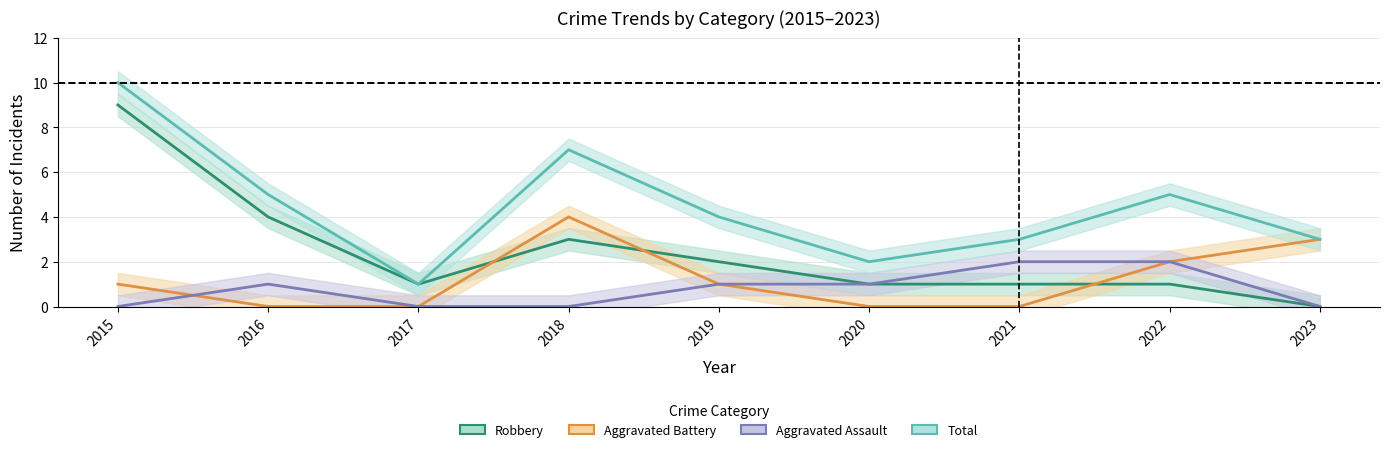

Reading left to right, extract all data points from this chart.

Robbery: 9	4	1	3	2	1	1	1	0
Aggravated Battery: 1	0	0	4	1	0	0	2	3
Aggravated Assault: 0	1	0	0	1	1	2	2	0
Total: 10	5	1	7	4	2	3	5	3